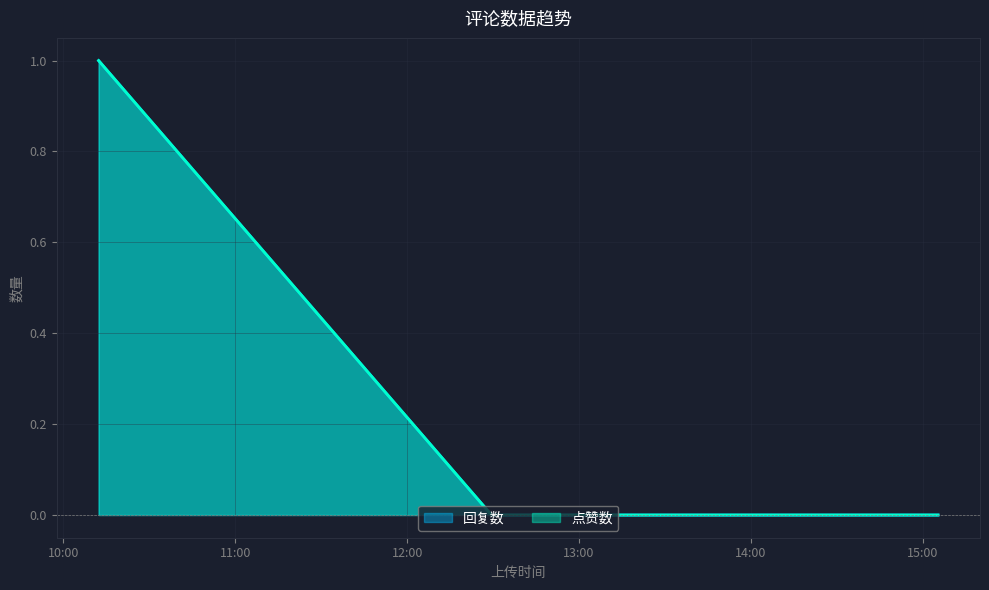

What is the value of the 回复数 point at the 1st from the left?

1